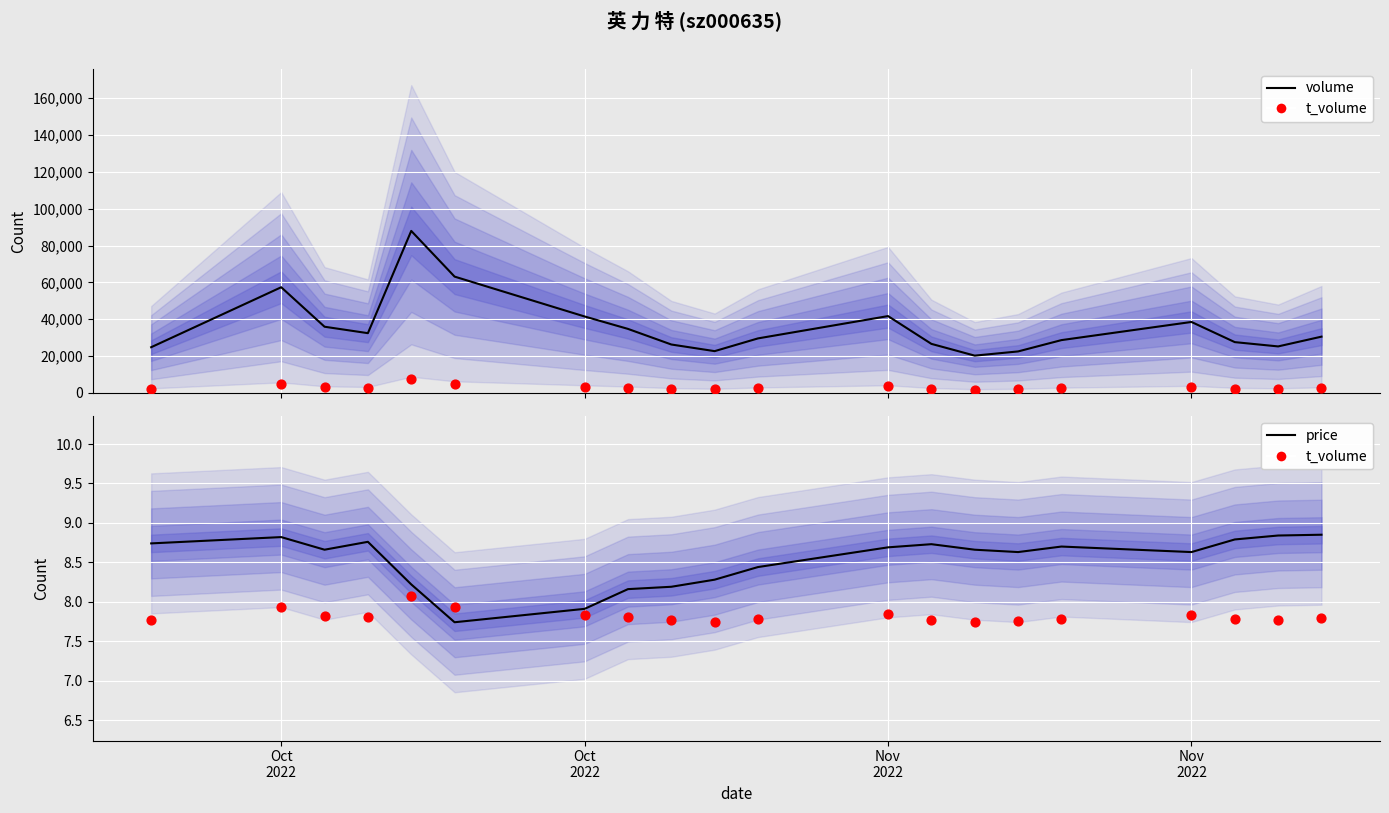

Which series has the largest Y range (max minus min)?

volume